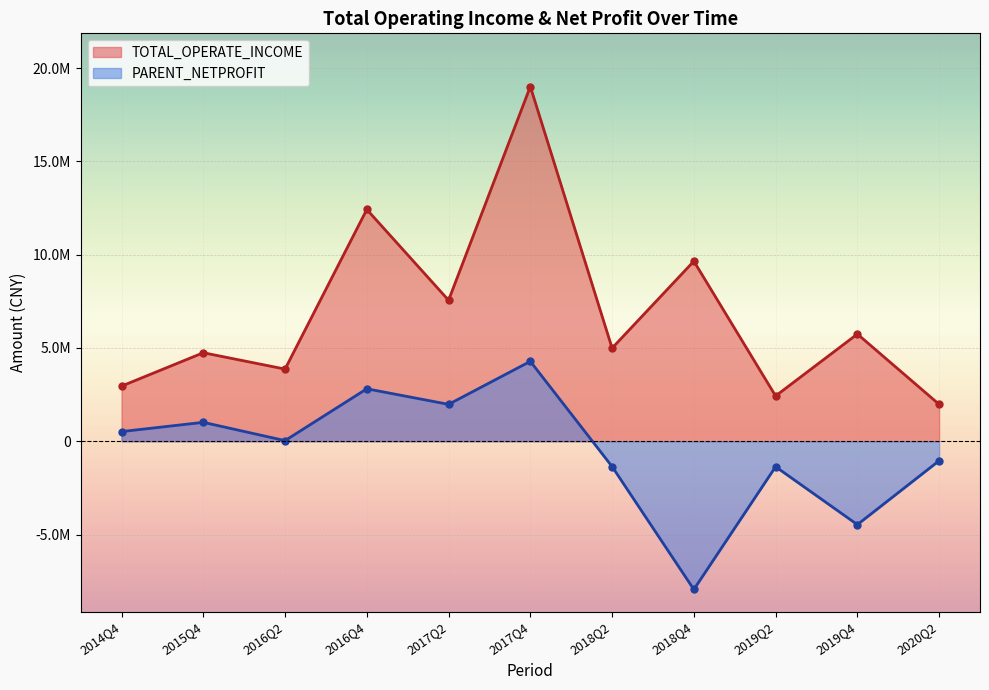

What is the average value of the TOTAL_OPERATE_INCOME series?

6848567.3